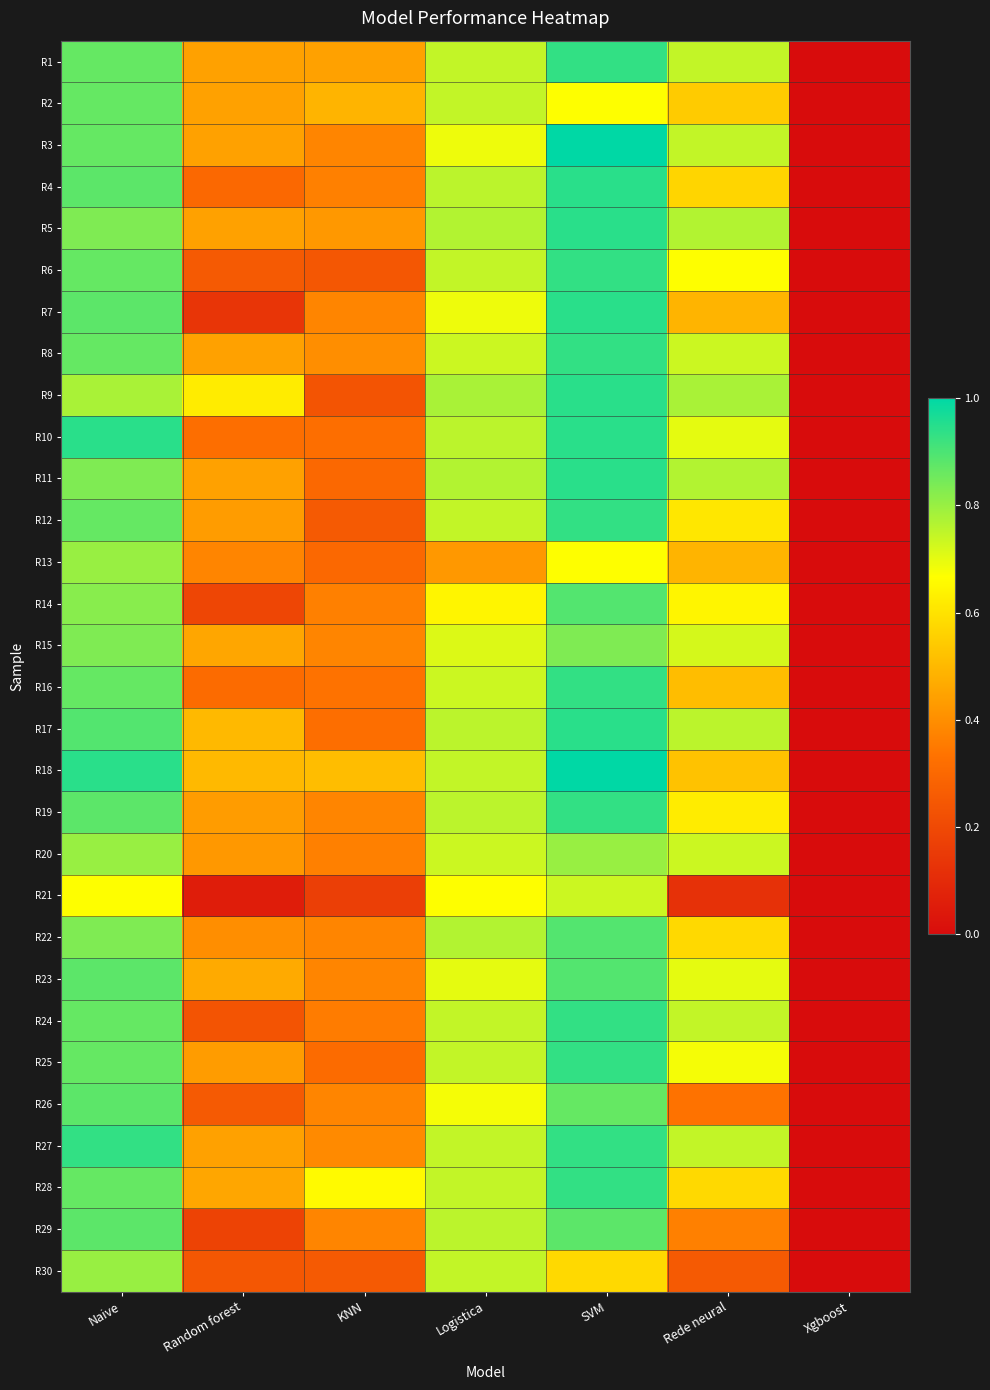

At which category does the chart reach its minimum across all series?

Xgboost